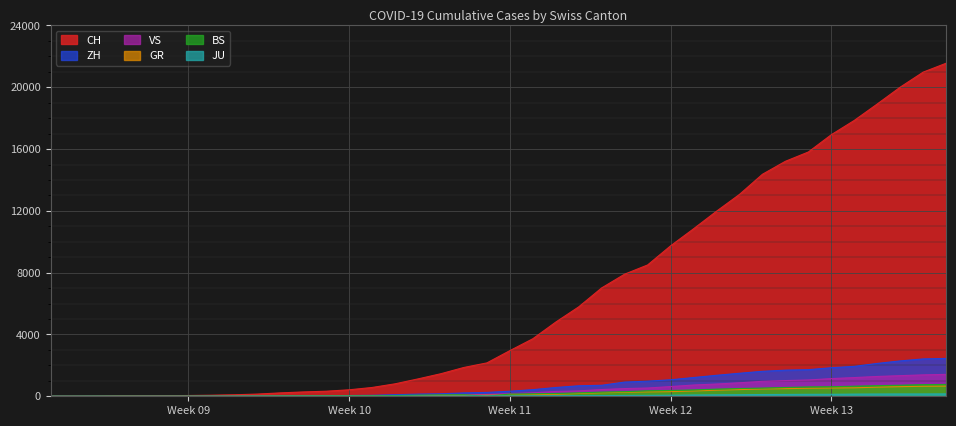

At which label does GR reach its minimum?

2020-02-25